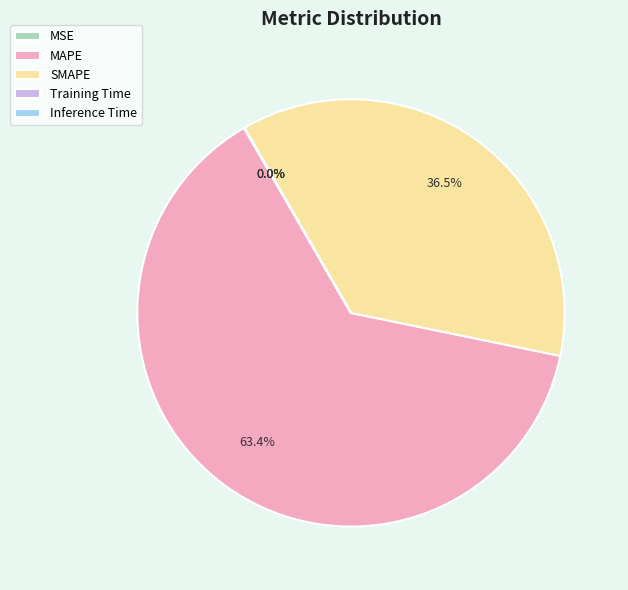

To the nearest percent, what is the average slice percentage?

20%